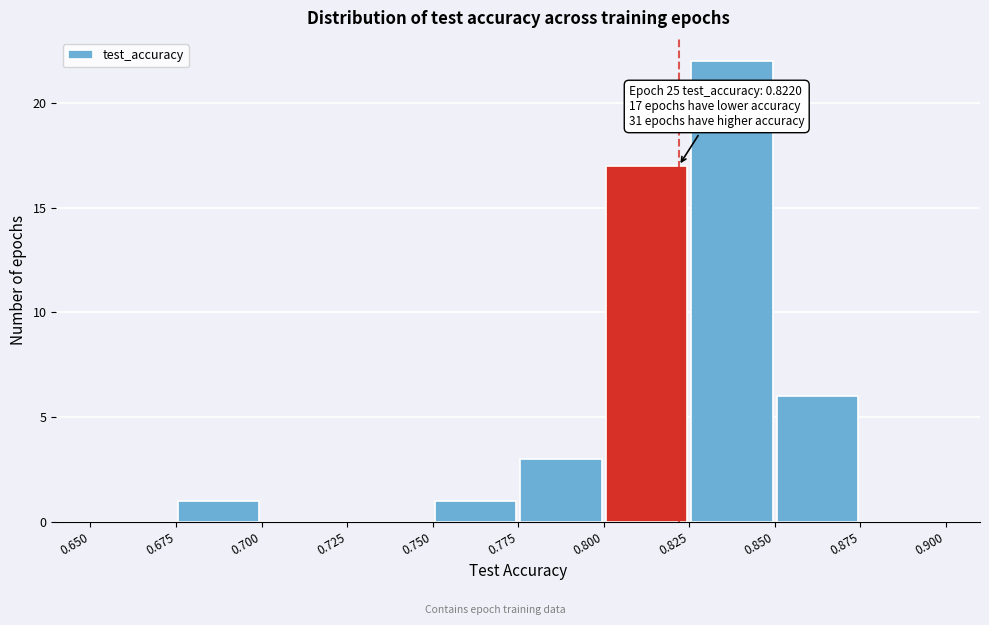

Over which range of the x-axis is the bar tallest?

0.825 to 0.850